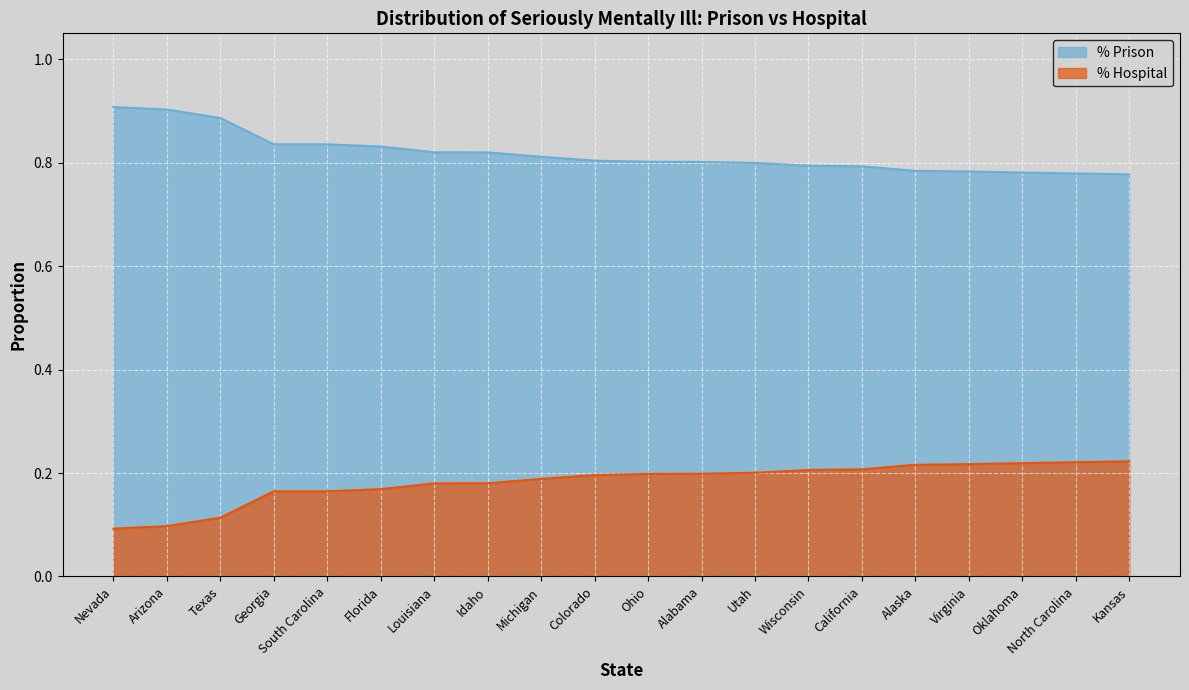

Where is % Hospital nearest to the value 0?

Nevada